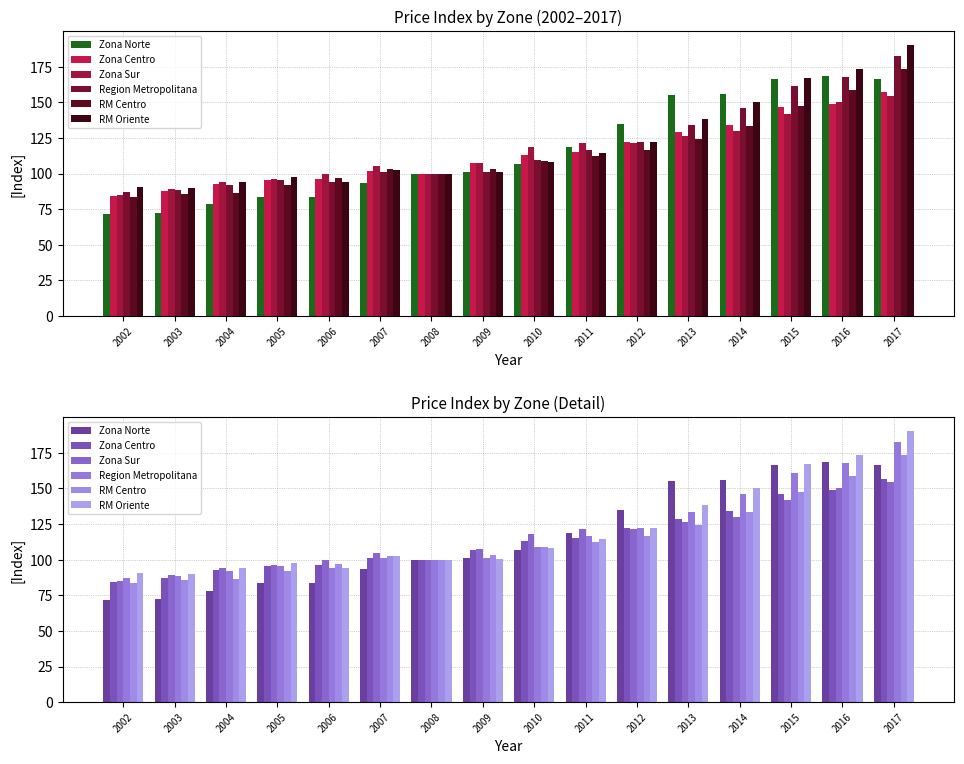

Which series has the largest range (max minus min)?

RM Oriente